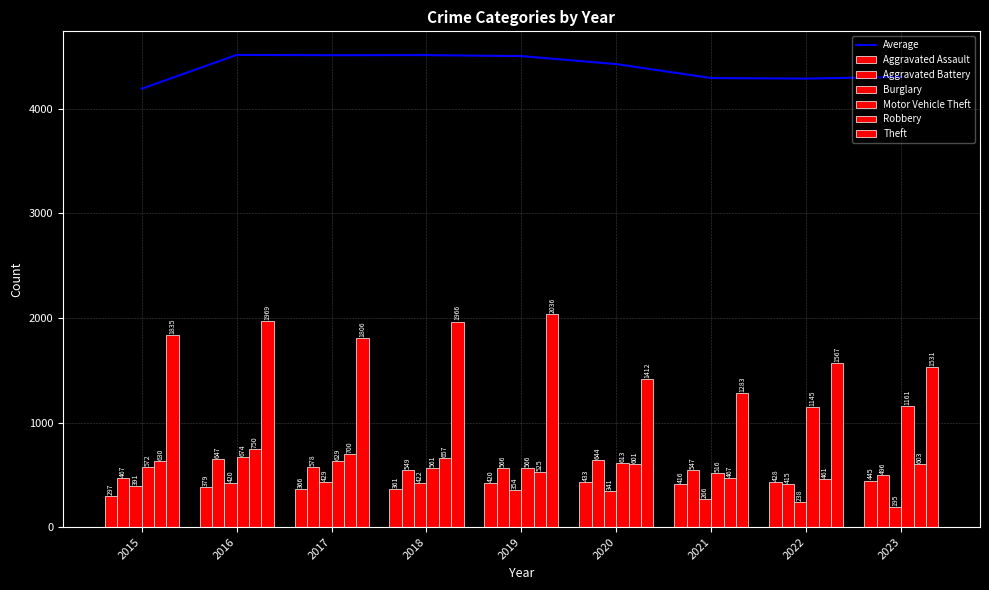

The value of Motor Vehicle Theft at 2019 is 566. True or false?

True